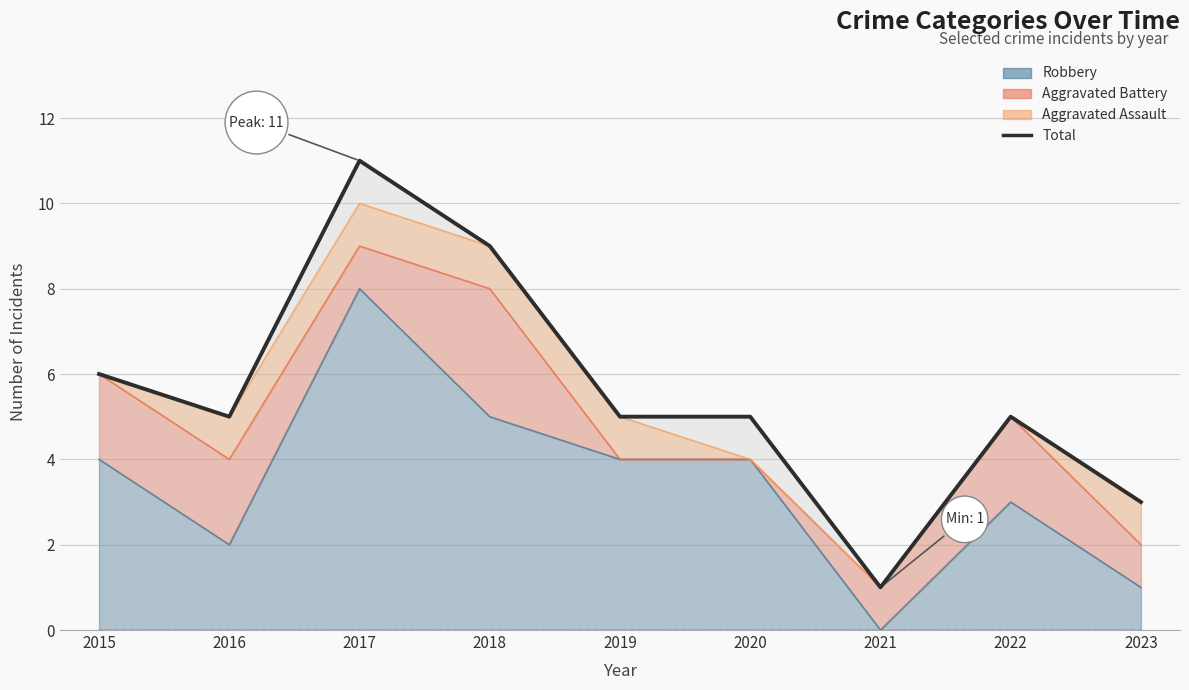

The value at 2020 is 5. True or false?

True